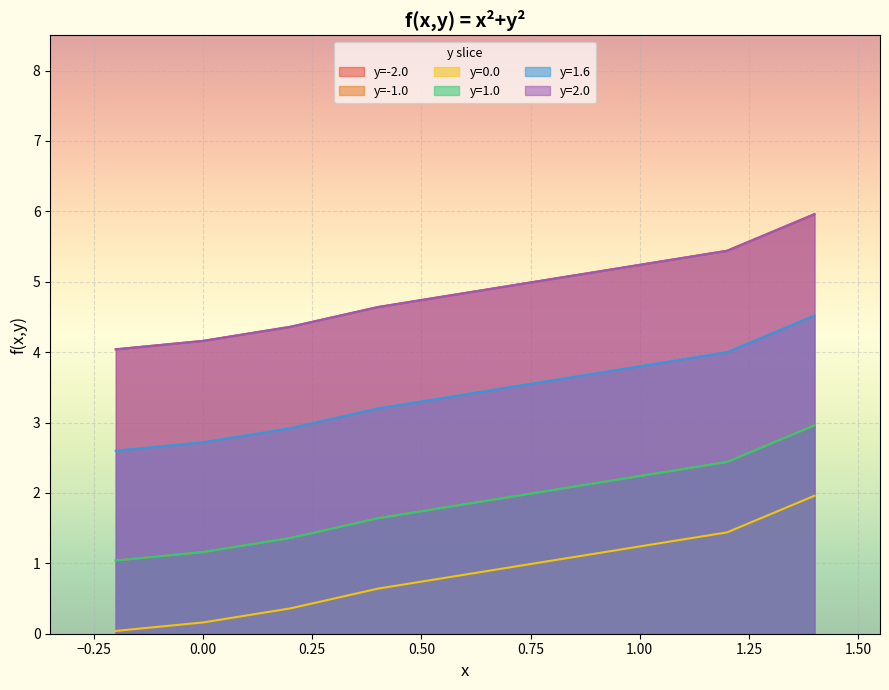

Reading left to right, extract all data points from this chart.

y=-2.0: -0.2=4.0	0.0=4.2	0.2=4.4	0.4=4.6	1.2=5.4	1.4=6.0
y=-1.0: -0.2=1.0	0.0=1.2	0.2=1.4	0.4=1.6	1.2=2.4	1.4=3.0
y=0.0: -0.2=0.0	0.0=0.2	0.2=0.4	0.4=0.6	1.2=1.4	1.4=2.0
y=1.0: -0.2=1.0	0.0=1.2	0.2=1.4	0.4=1.6	1.2=2.4	1.4=3.0
y=1.6: -0.2=2.6	0.0=2.7	0.2=2.9	0.4=3.2	1.2=4.0	1.4=4.5
y=2.0: -0.2=4.0	0.0=4.2	0.2=4.4	0.4=4.6	1.2=5.4	1.4=6.0